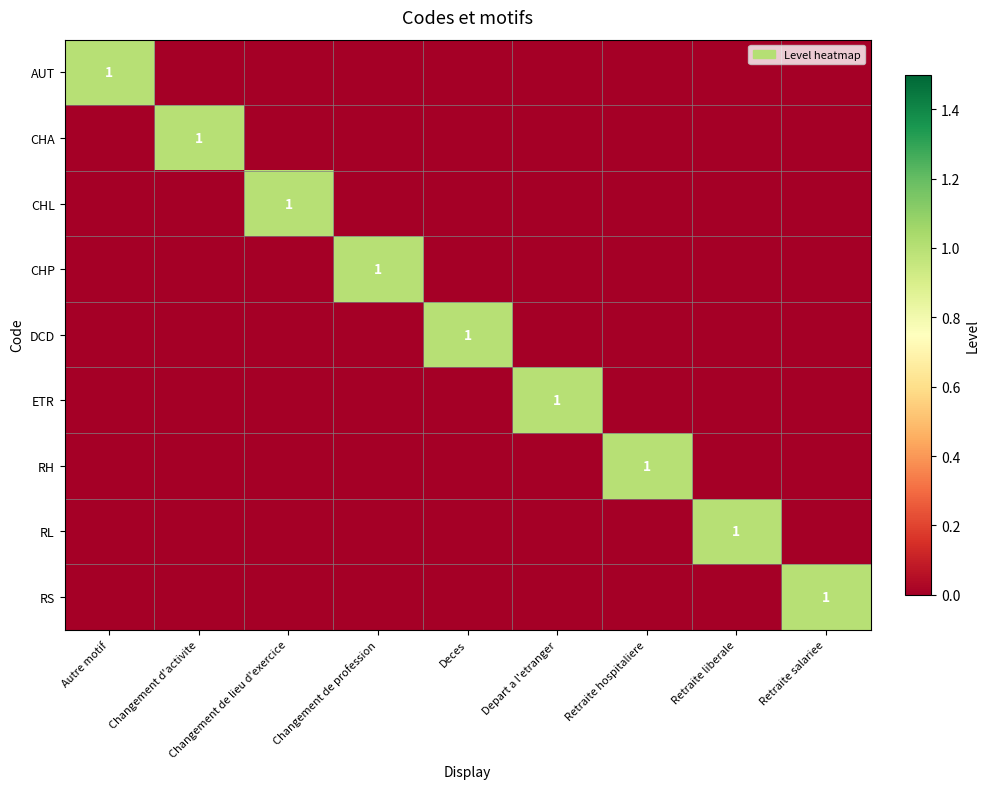

Rank the series at Depart a l'etranger from lowest to highest value.

AUT, CHA, CHL, CHP, DCD, RH, RL, RS, ETR